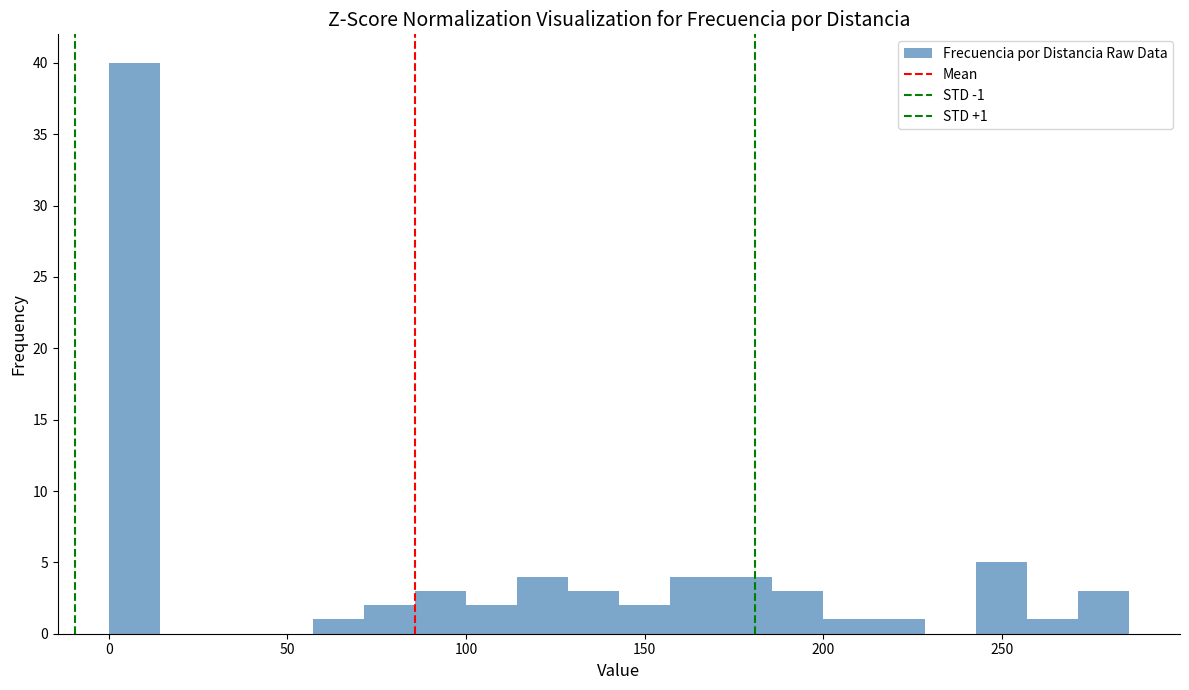

Around what value on the x-axis is the tallest bar? Give the approximate position of its centre, as read against the axis.

5